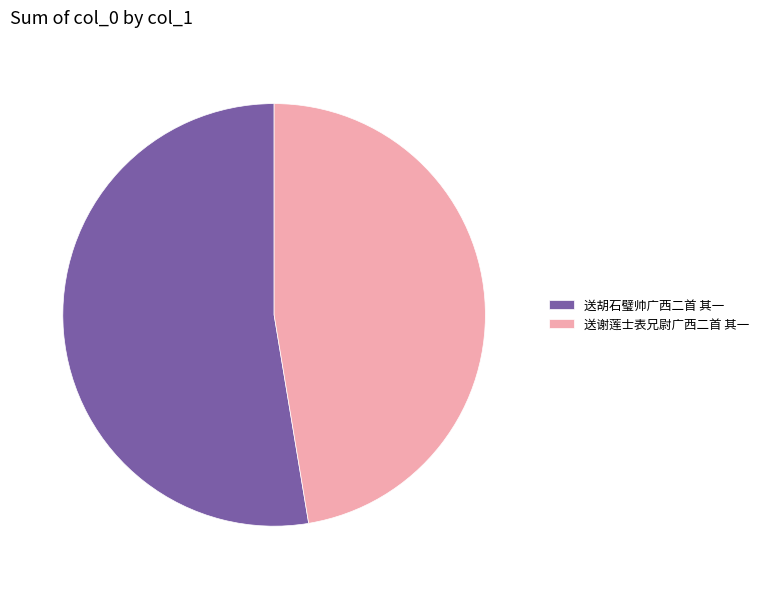

Rank the categories by value from lowest to highest.

送谢莲士表兄尉广西二首 其一, 送胡石璧帅广西二首 其一